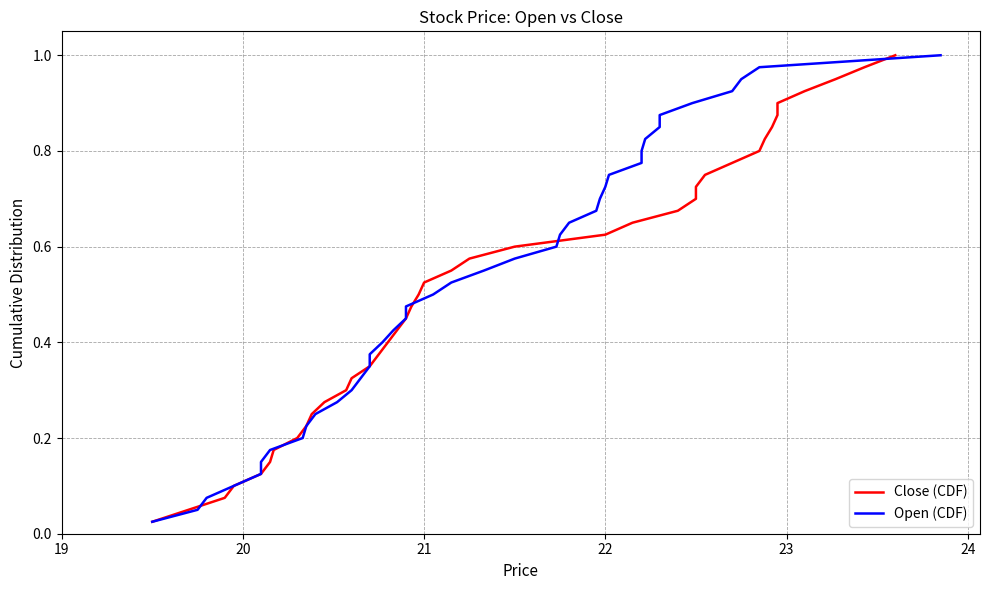

Is this an area chart (filled region under the line)?

No